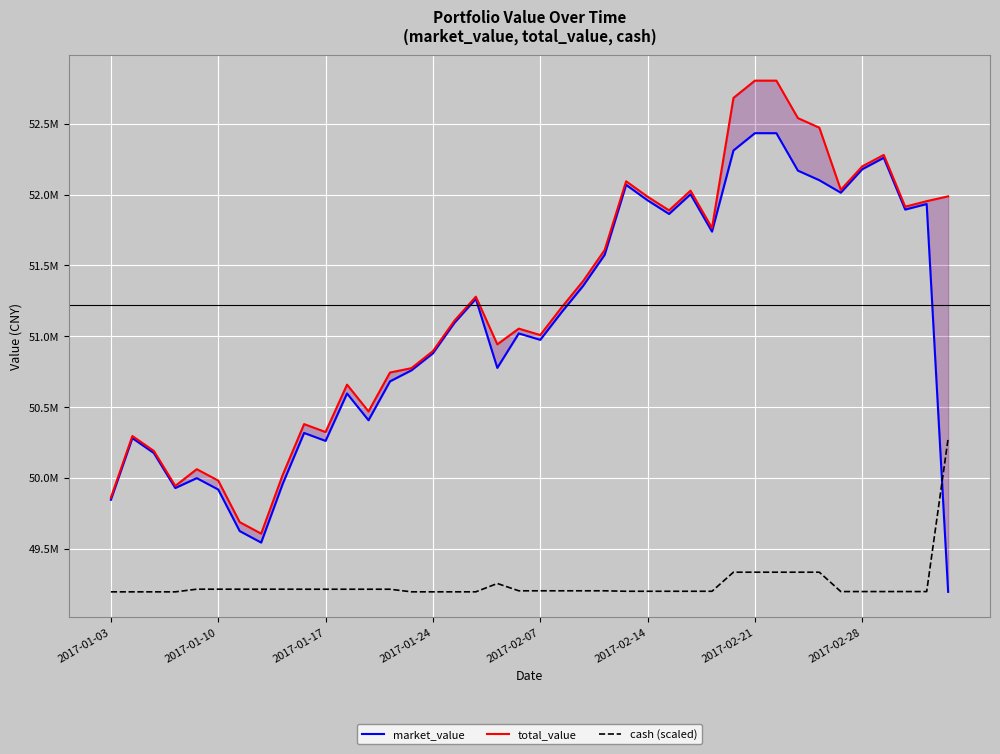

True or false: total_value has a value of 52033910.0 at 34.

True